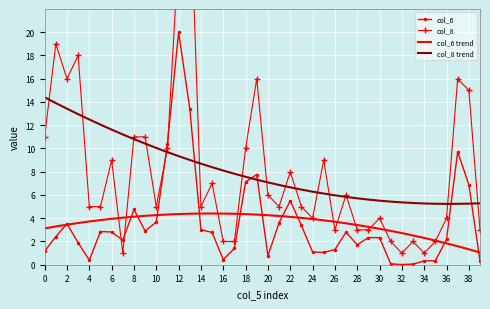

What value does the col_6 trend series have at 37?

1.6